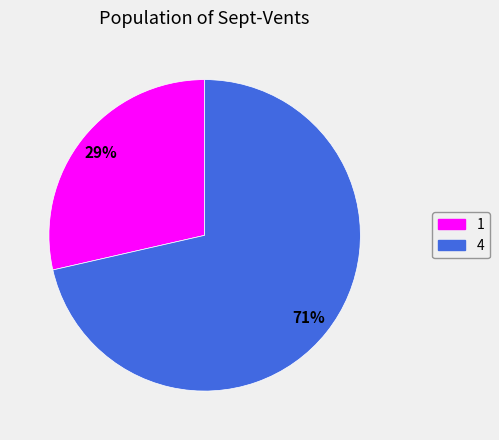

Count the number of slices in the pie.

2